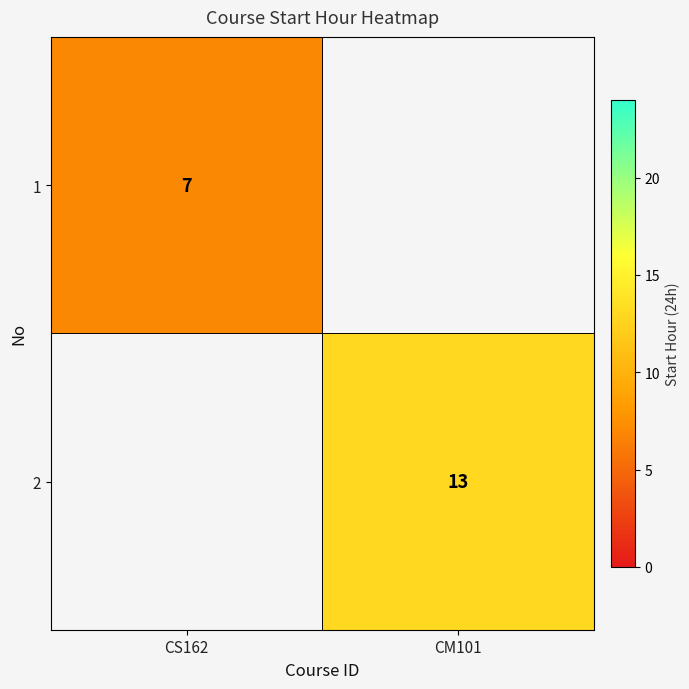

The value of 2 at CM101 is 13. True or false?

True